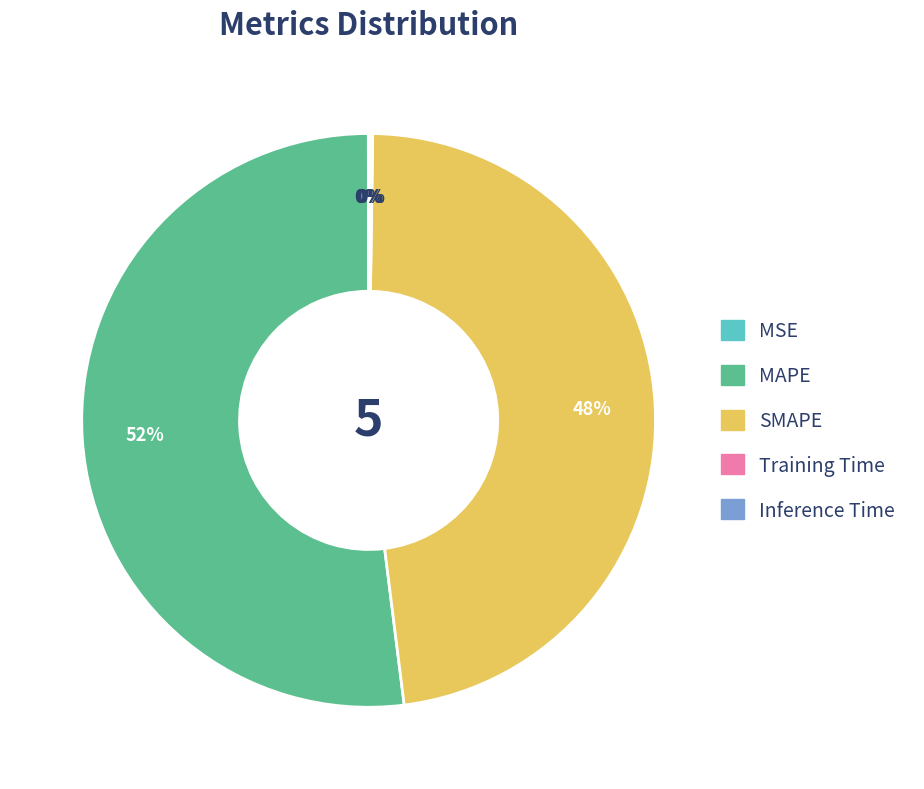

To the nearest percent, what is the combined percentage of SMAPE and MAPE?

100%